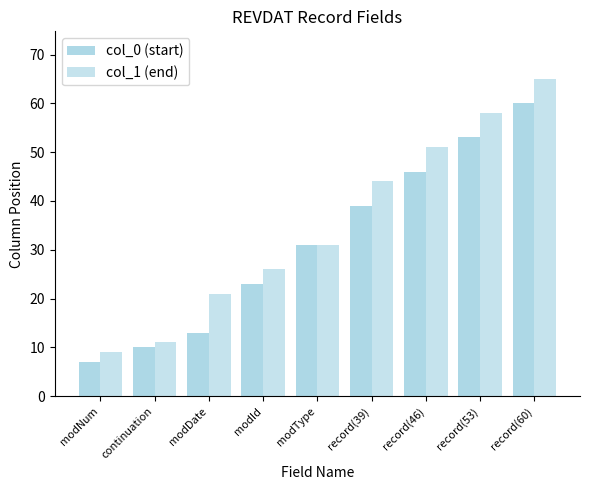

Which series has the largest total across all categories?

col_1 (end)